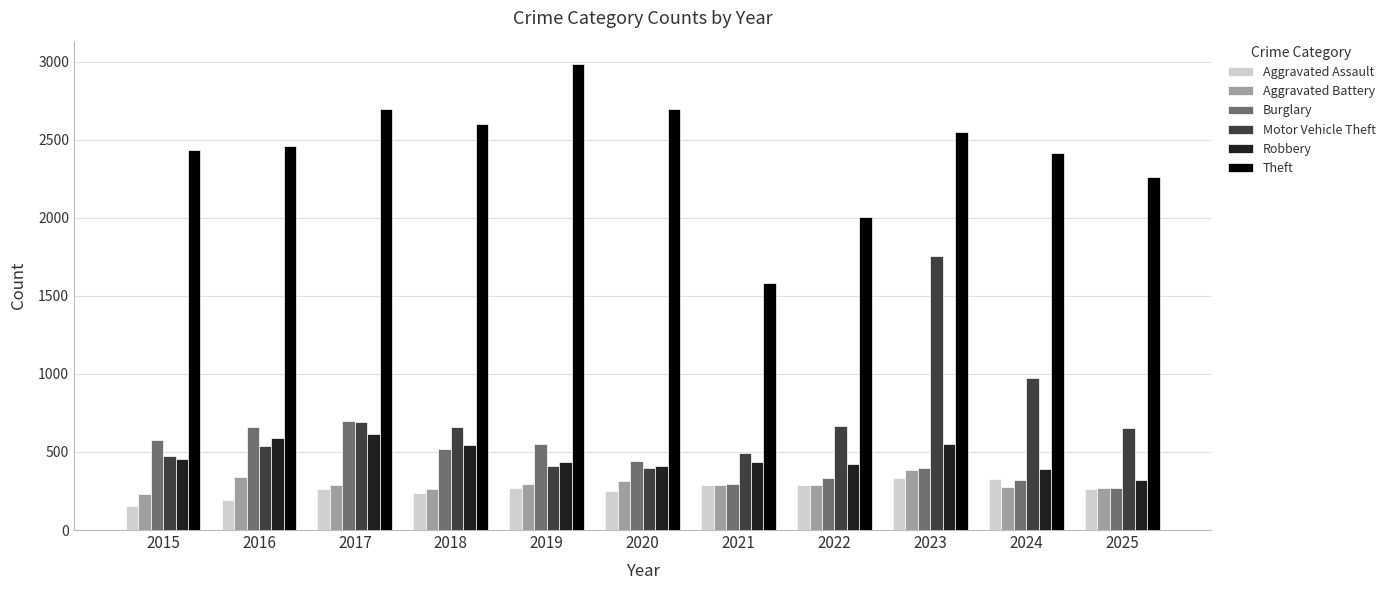

Are the bars horizontal?

No